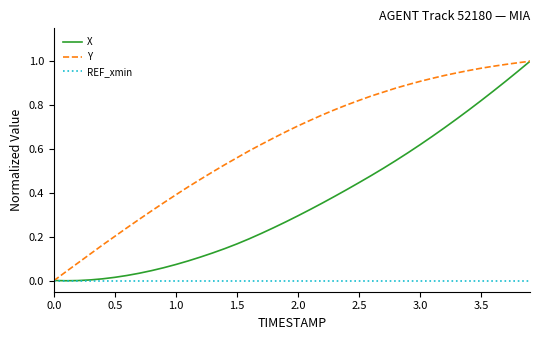

Which series has the largest total across all categories?

Y